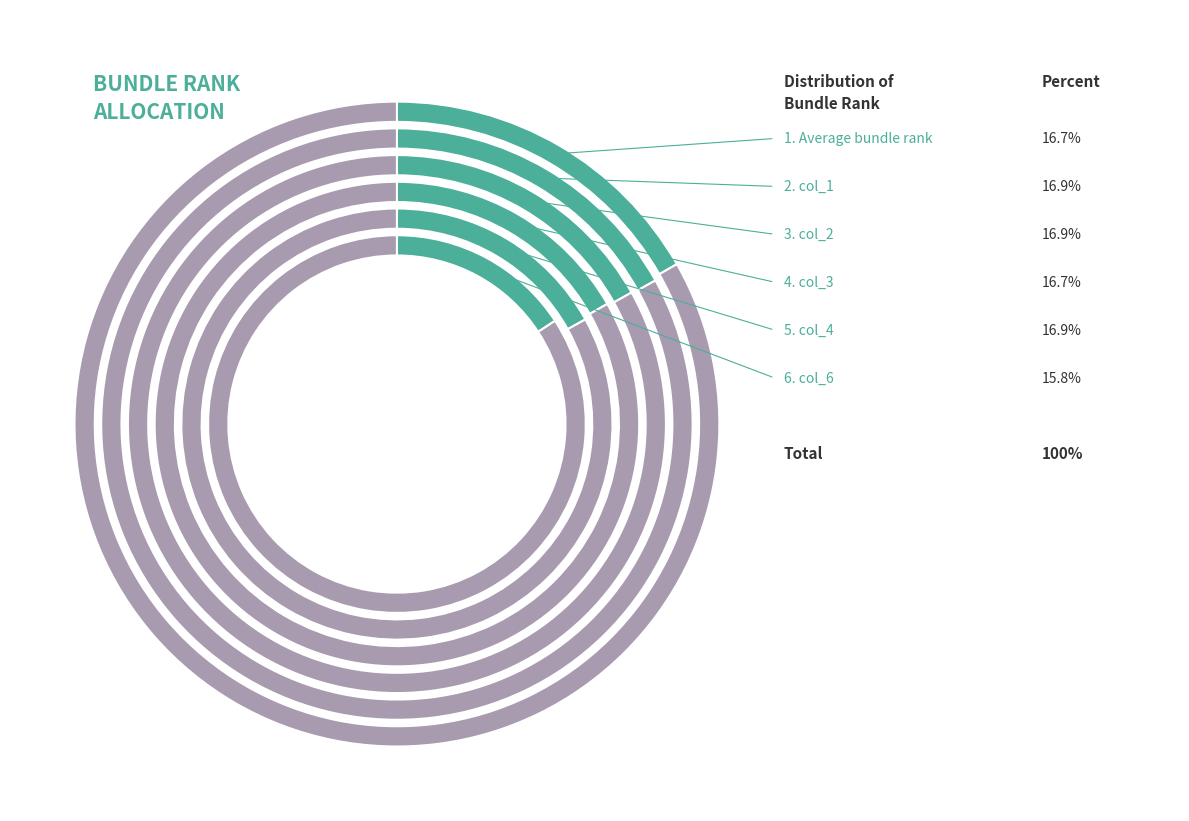

Between Average bundle rank and col_1, which is larger?

col_1